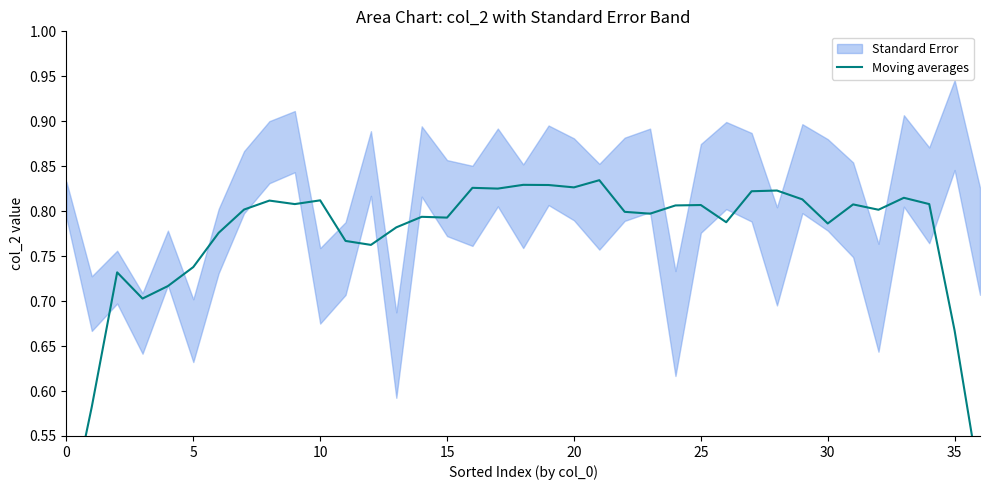

What is the value of the 7th point from the left?

0.8